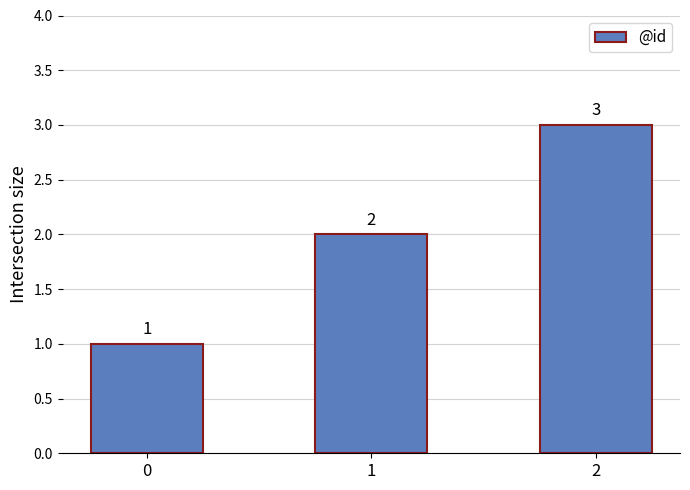

What is the sum of the values at 0 and 1?

3